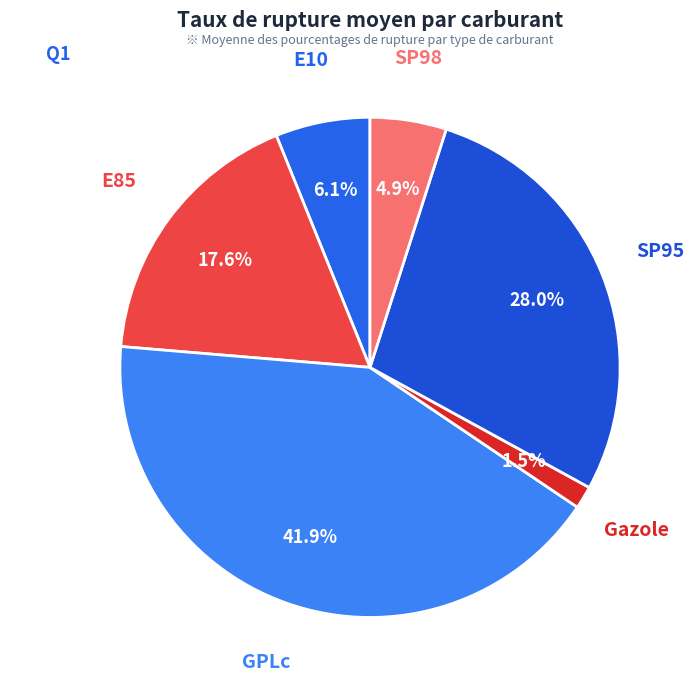

Does E85 represent more than half of the total?

No